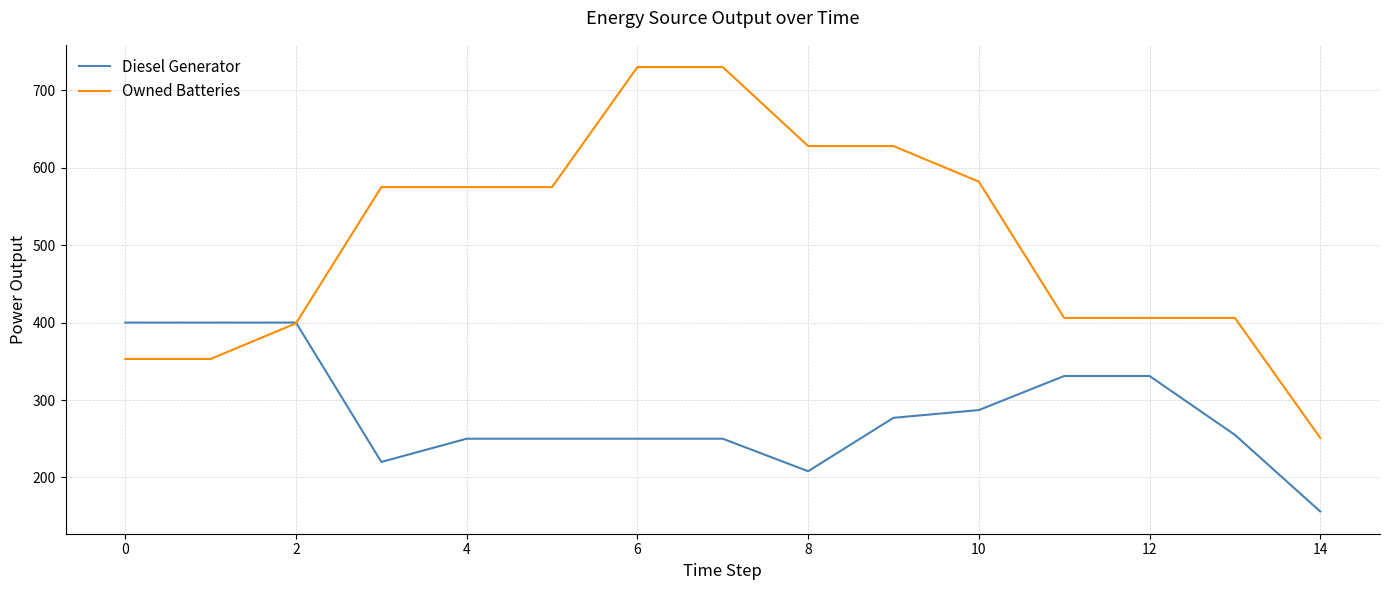

Does the chart have visible grid lines?

Yes